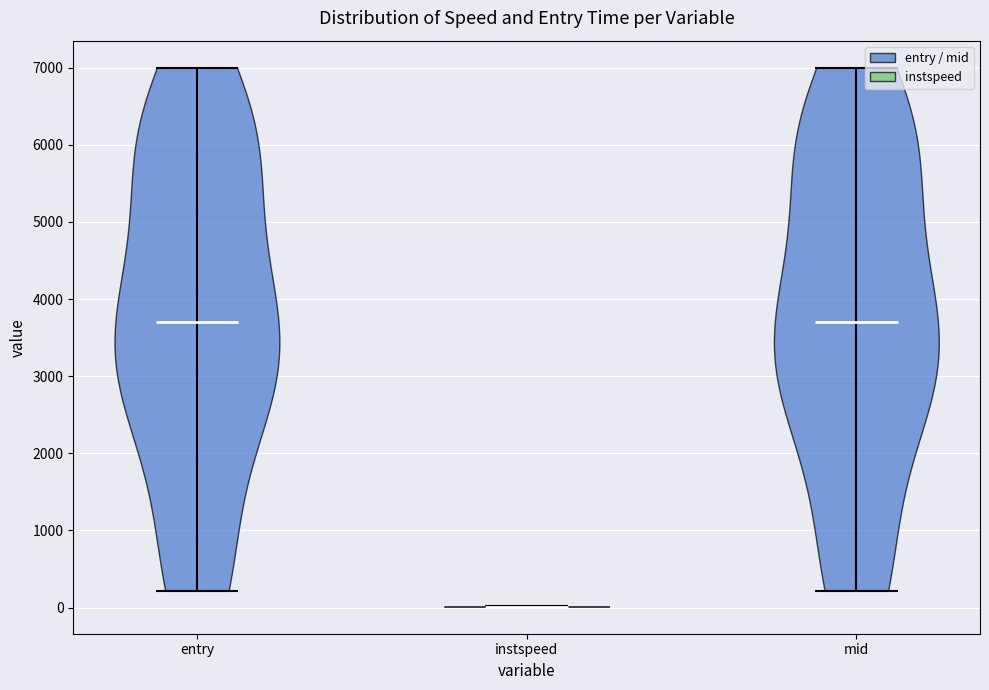

What is the highest point the violin for entry reaches on the y-axis? The values are not printed on the chart, so give them approximately, as read against the axis.

7000